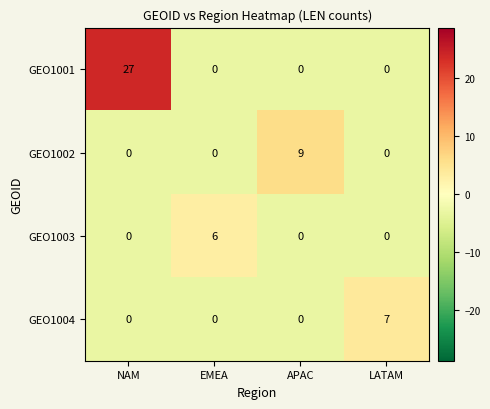

How many series are shown in this chart?

4